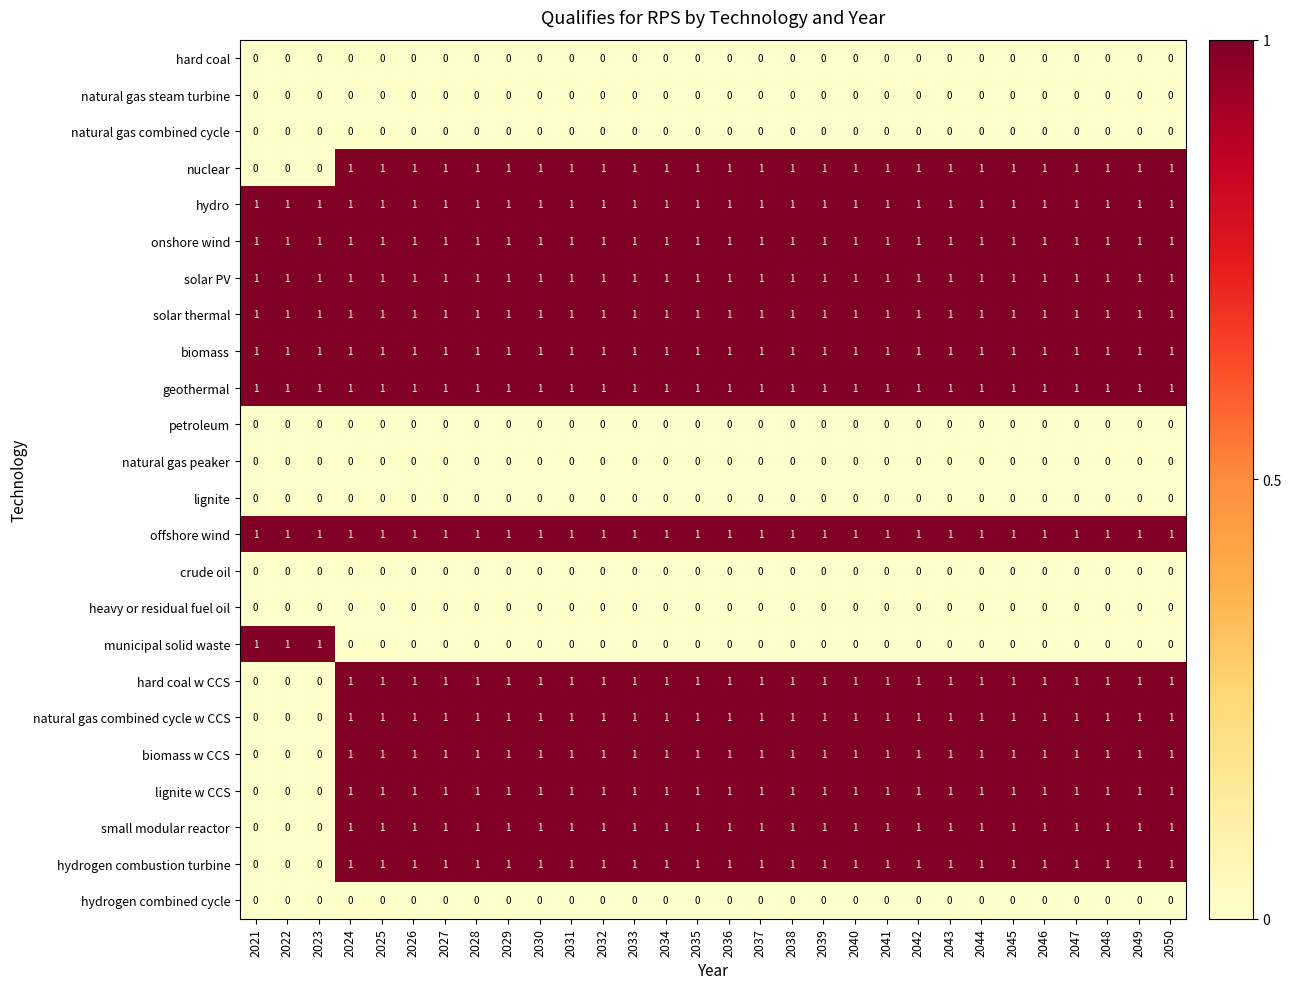

At how many categories does at least one series exceed 0?

30